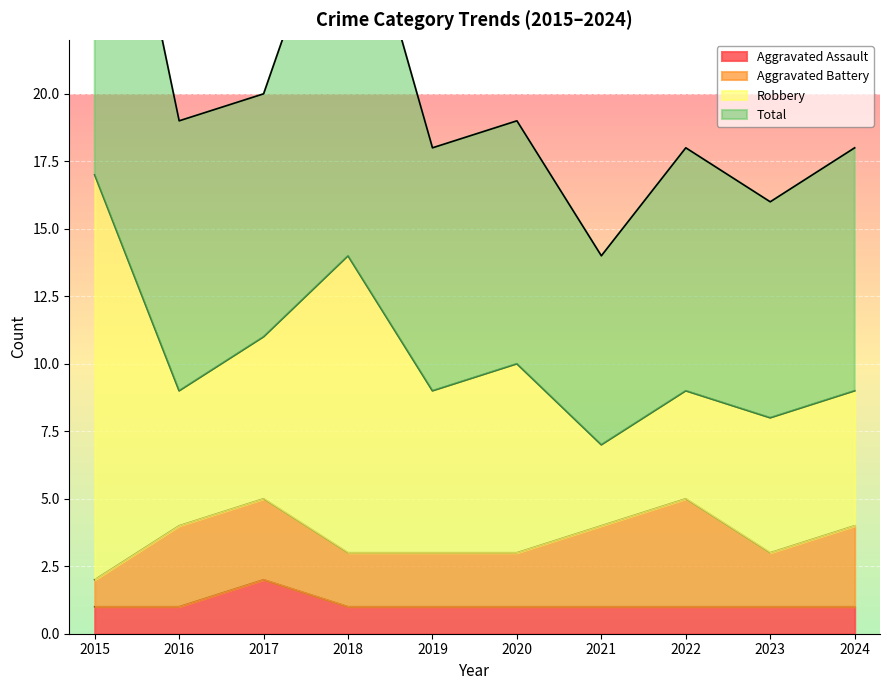

Read the Total value at 2024, to the nearest 10.

20